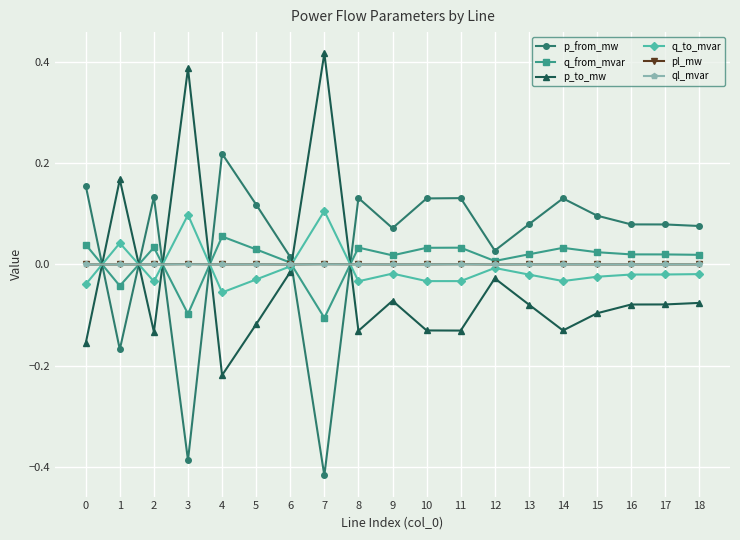

Does the chart display data point markers on the line(s)?

Yes